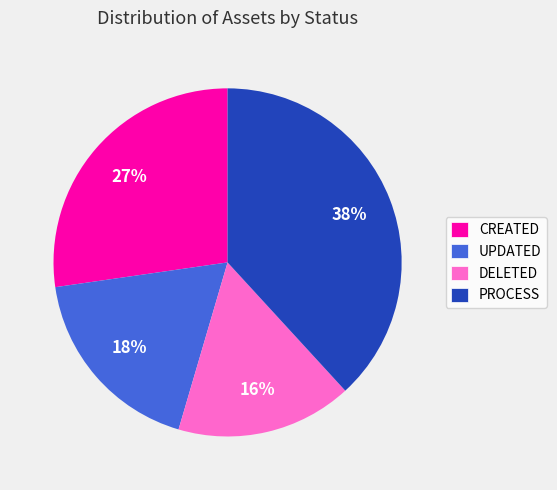

Which has a higher value, DELETED or PROCESS?

PROCESS